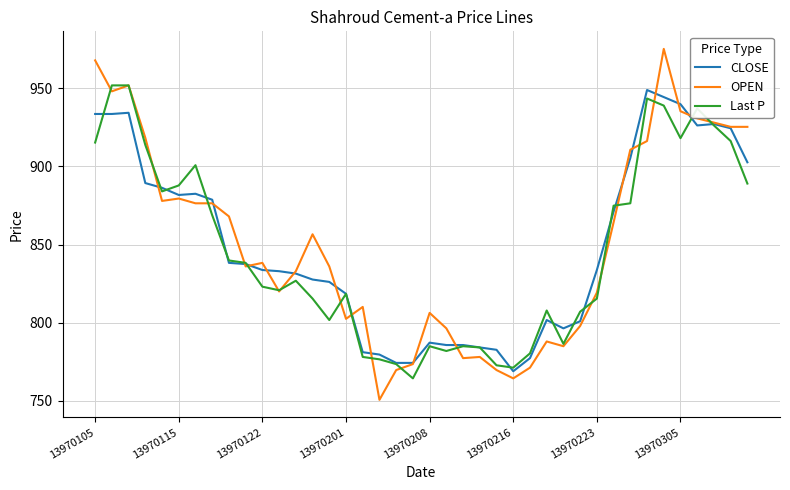

What is the highest value of the OPEN series?

975.2